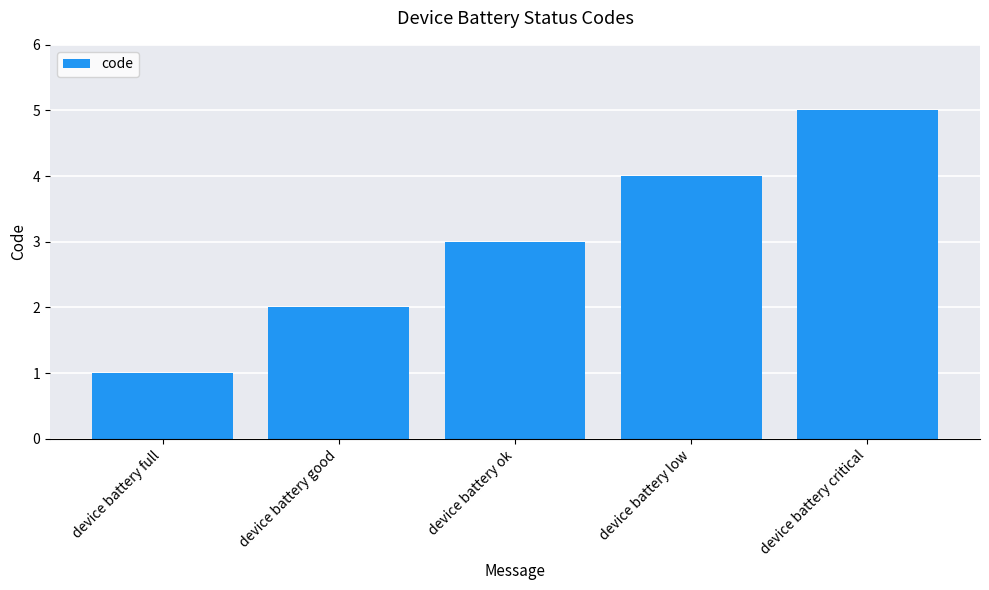

How many categories are shown in the chart?

5